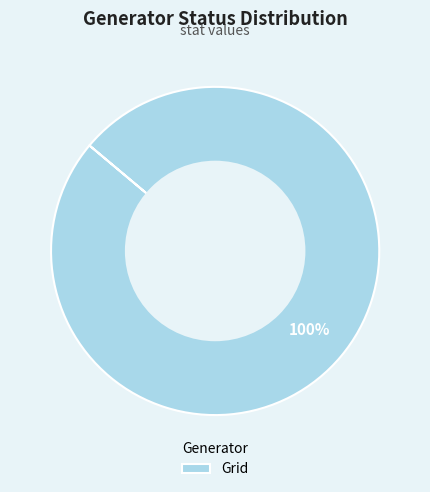

Is it true that Grid is 100% of the pie?

True